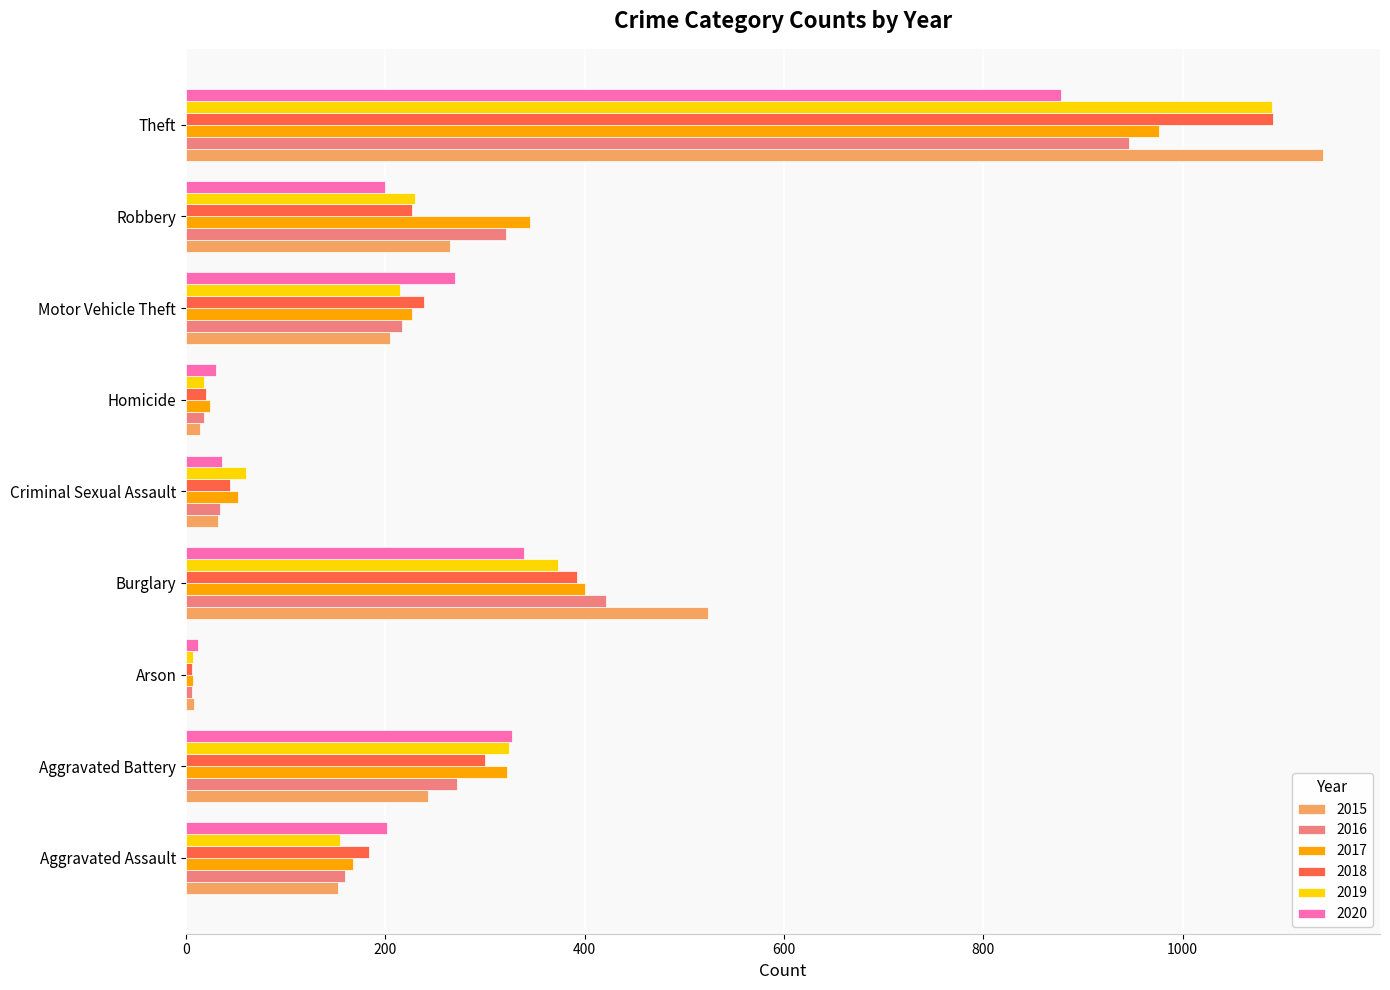

Which series has the largest range (max minus min)?

2015